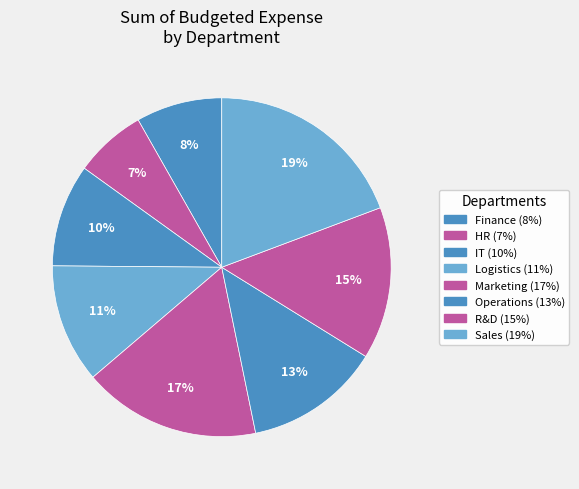

How many slices are in this pie chart?

8